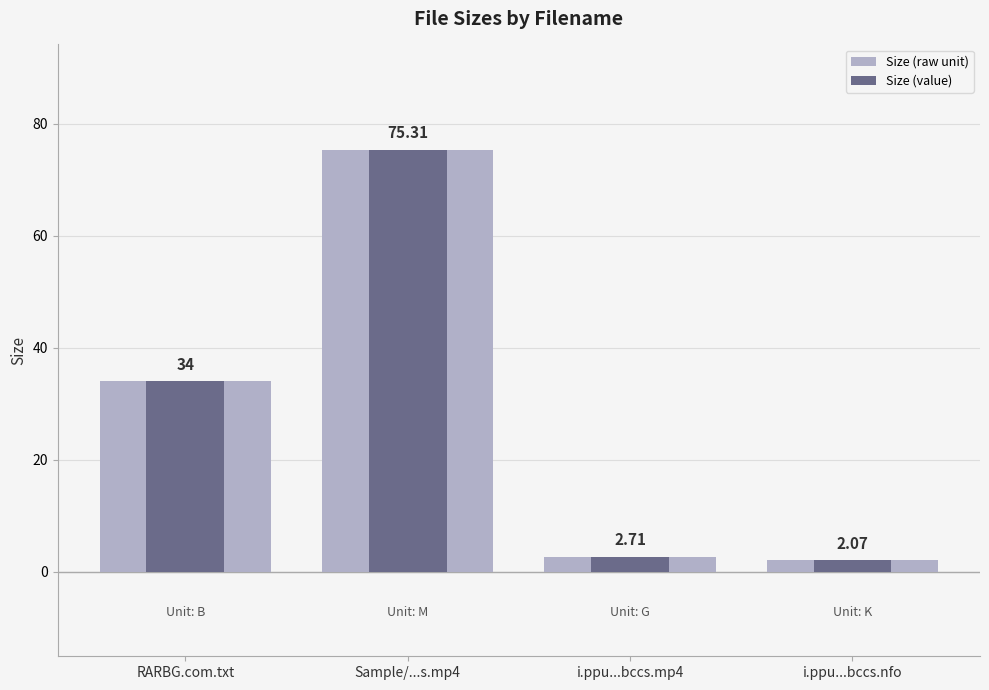

How many values in the Size (raw unit) series exceed 34?

1